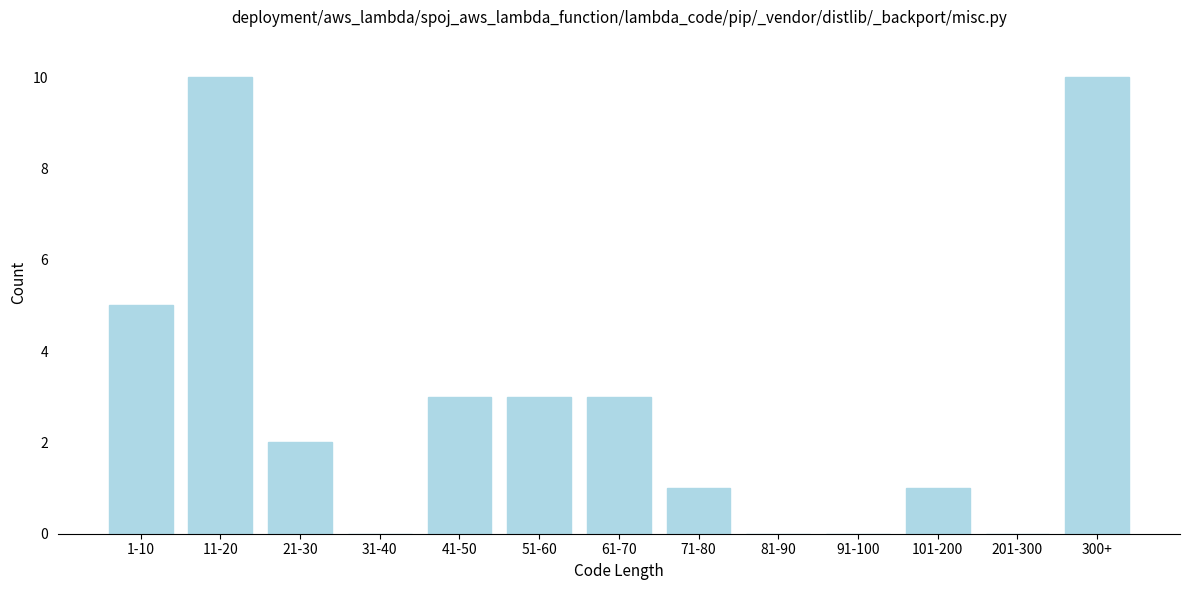

Reading left to right, what are all the values shown in this chart?

1-10=5	11-20=10	21-30=2	31-40=0	41-50=3	51-60=3	61-70=3	71-80=1	81-90=0	91-100=0	101-200=1	201-300=0	300+=10